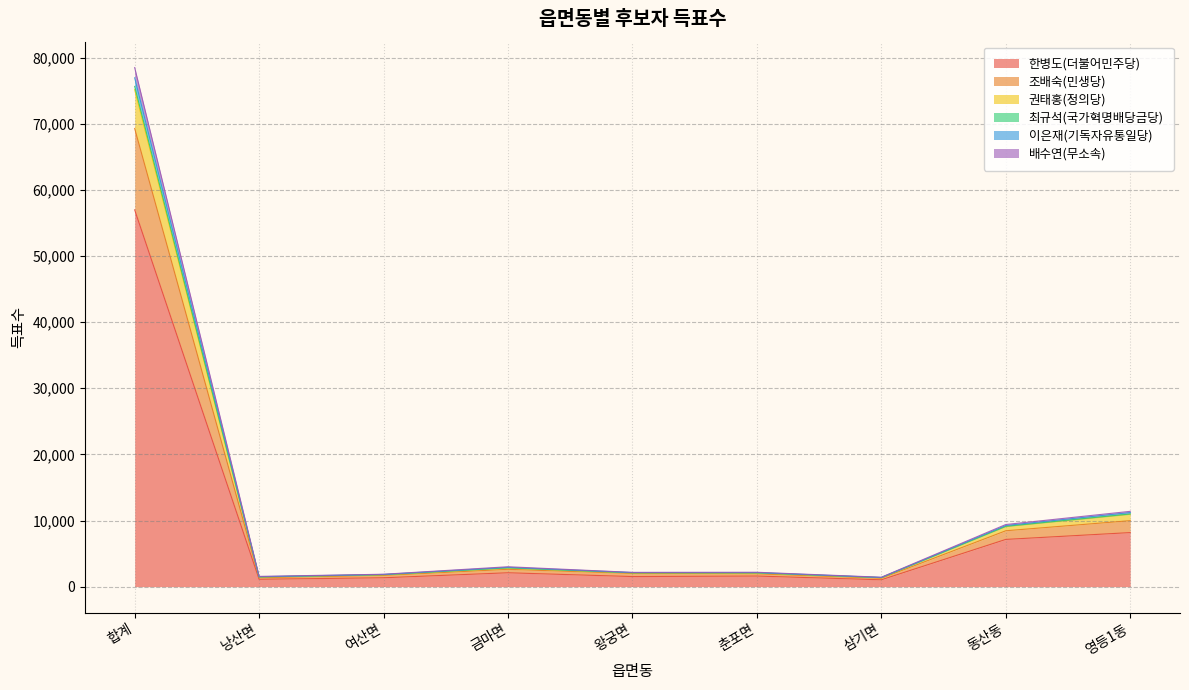

True or false: 권태홍(정의당) has more than 2 interior local peaks.

False